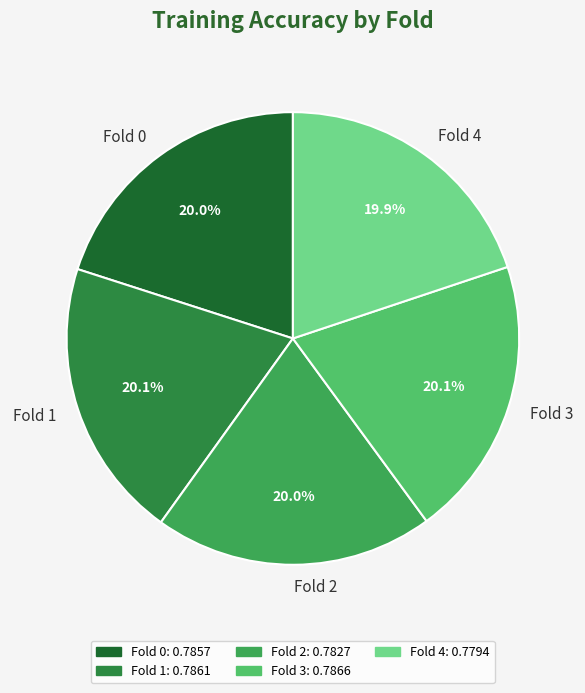

What percentage is the Fold 2 slice, to the nearest percent?

20%